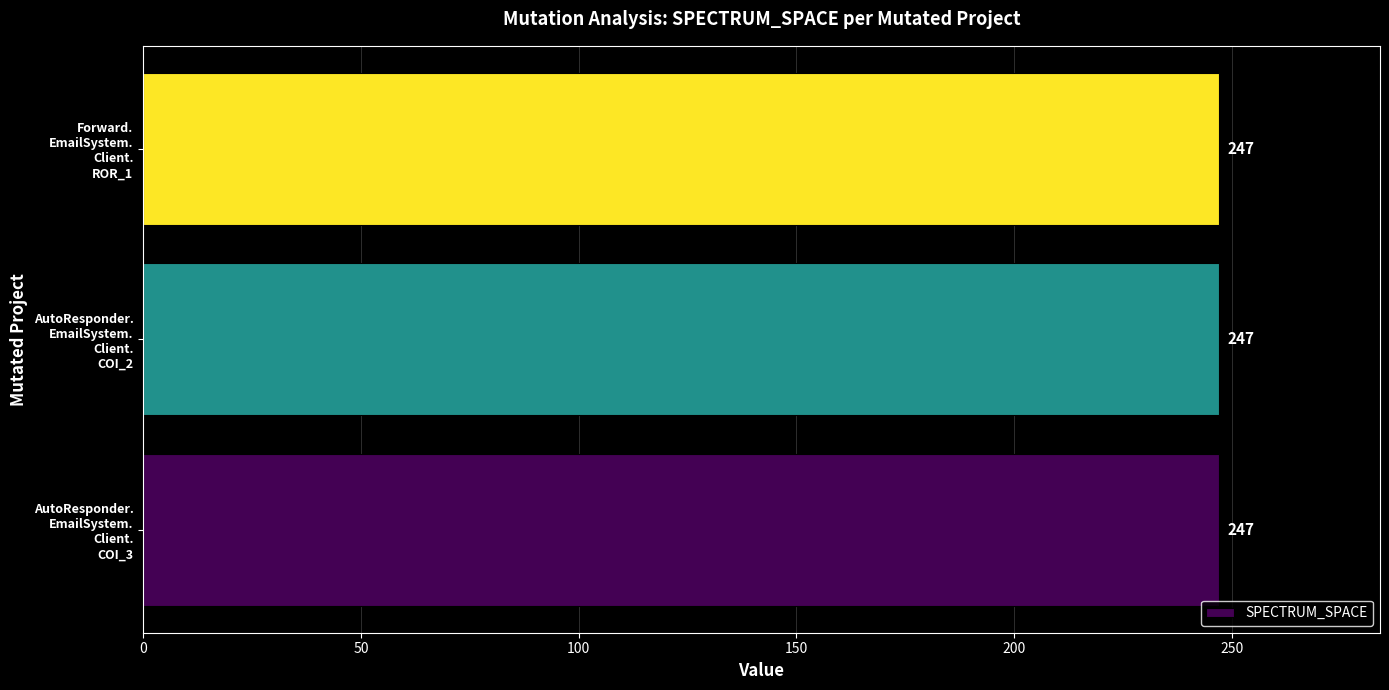

Is it true that SPECTRUM_SPACE equals 247 at AutoResponder.EmailSystem.Client.COI_3?

True